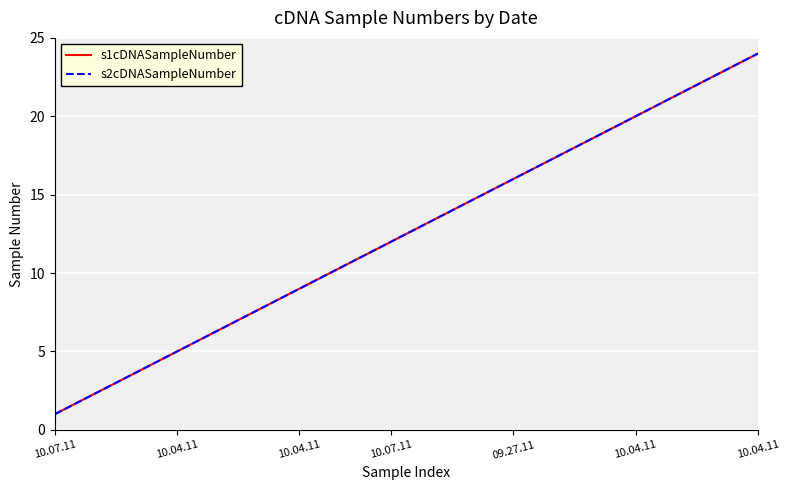

Does the chart display data point markers on the line(s)?

No